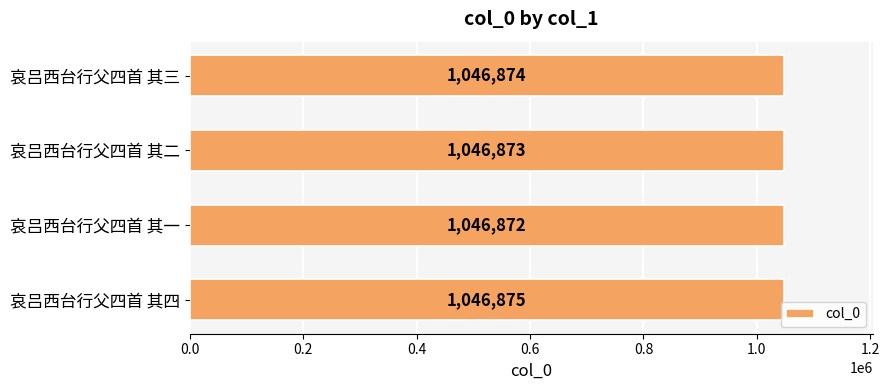

What is the label of the 1st bar from the top?

哀吕西台行父四首 其三